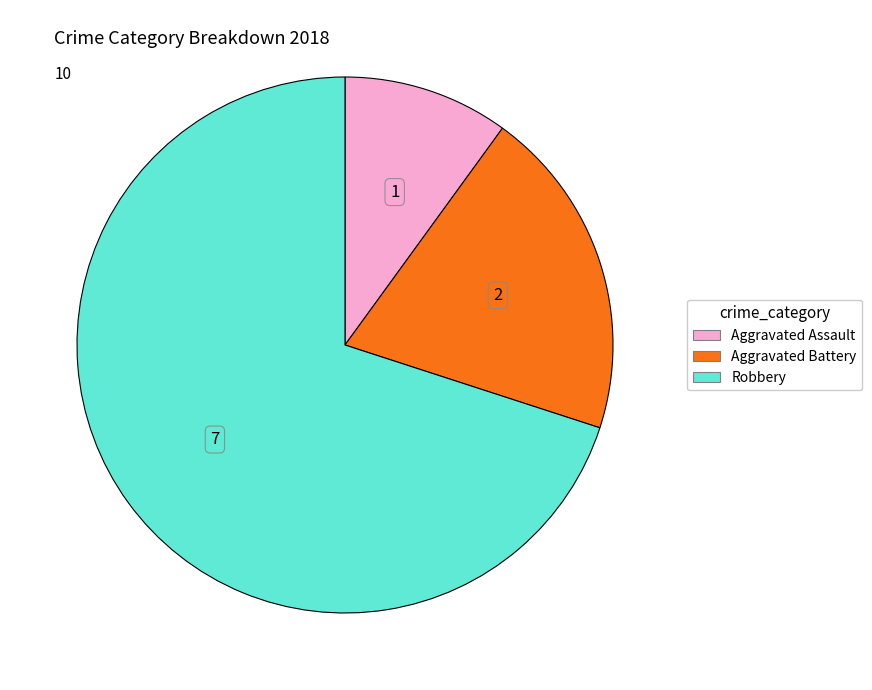

Which category has the smallest portion of the pie?

Aggravated Assault